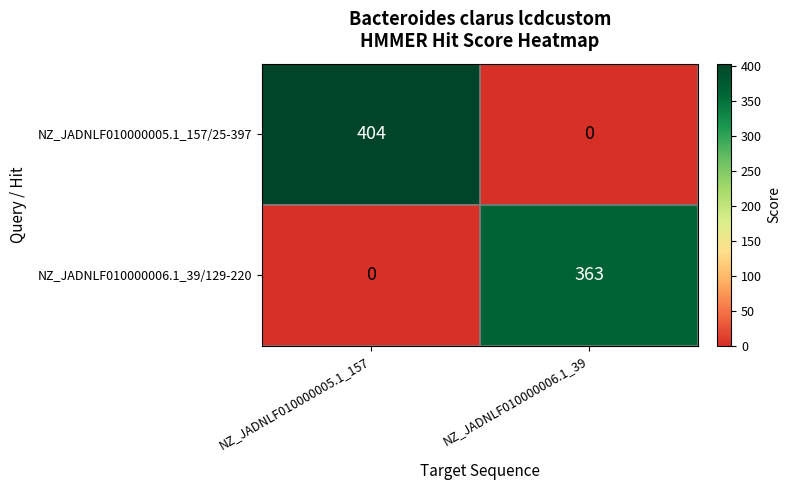

What is the difference between the highest and lowest values at NZ_JADNLF010000005.1_157?

404